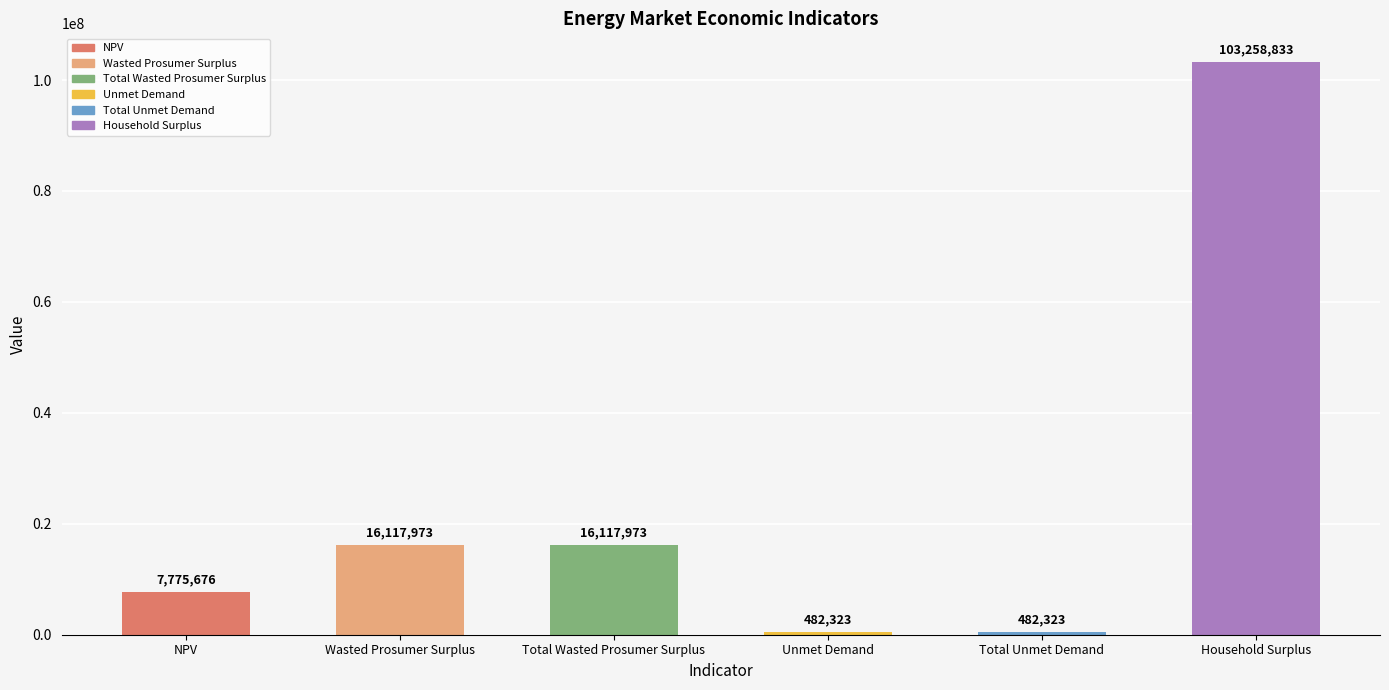

Which has a higher value, Total Unmet Demand or Household Surplus?

Household Surplus